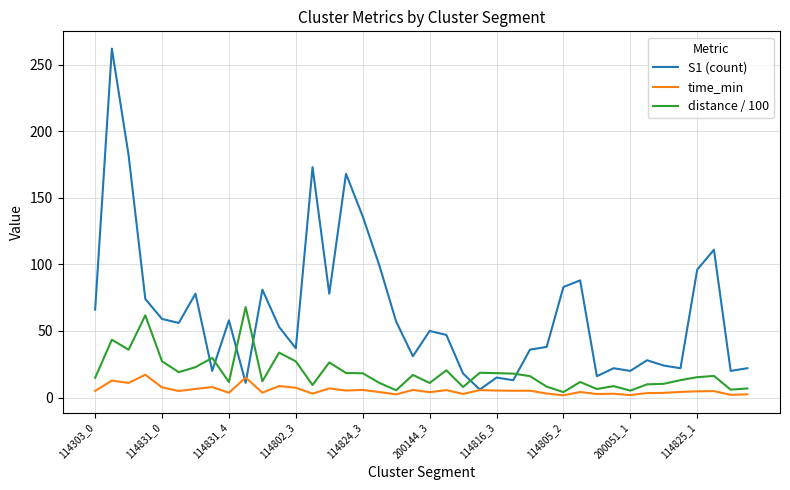

List the series in order of their overall mean, lowest first.

time_min, distance / 100, S1 (count)